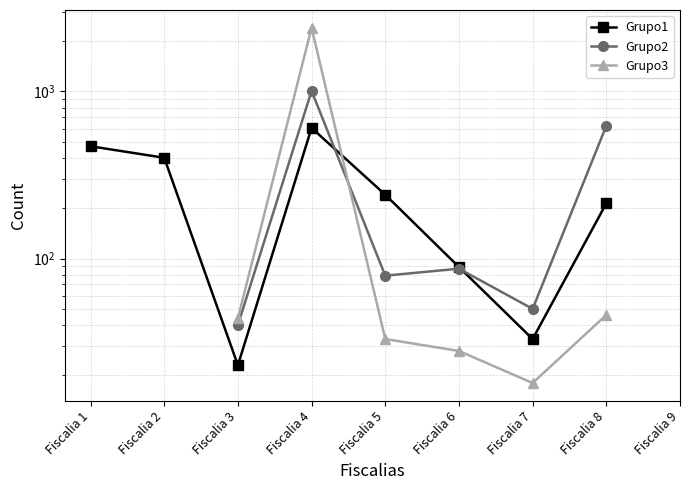

What is the greatest value displayed?

2405.0